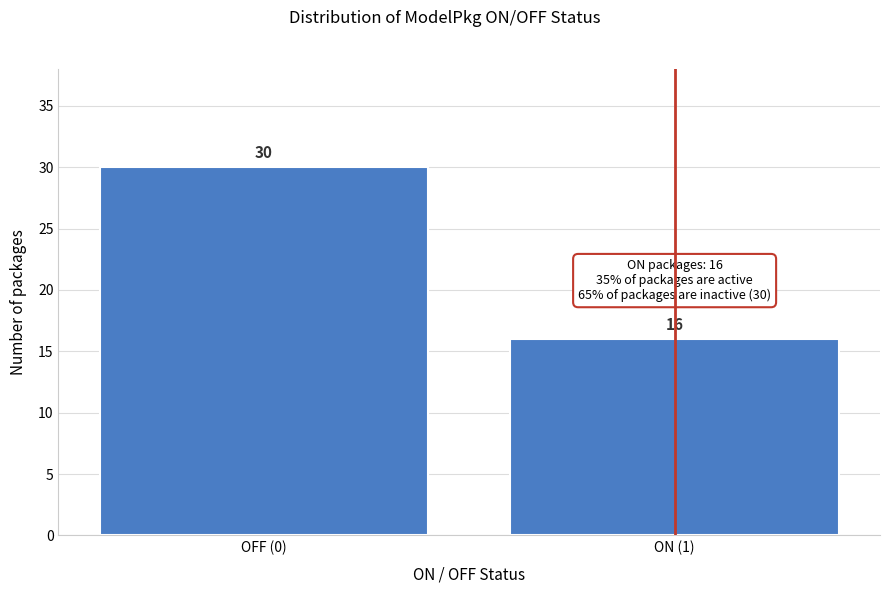

Reading left to right, list all the values displayed in this chart.

30	16